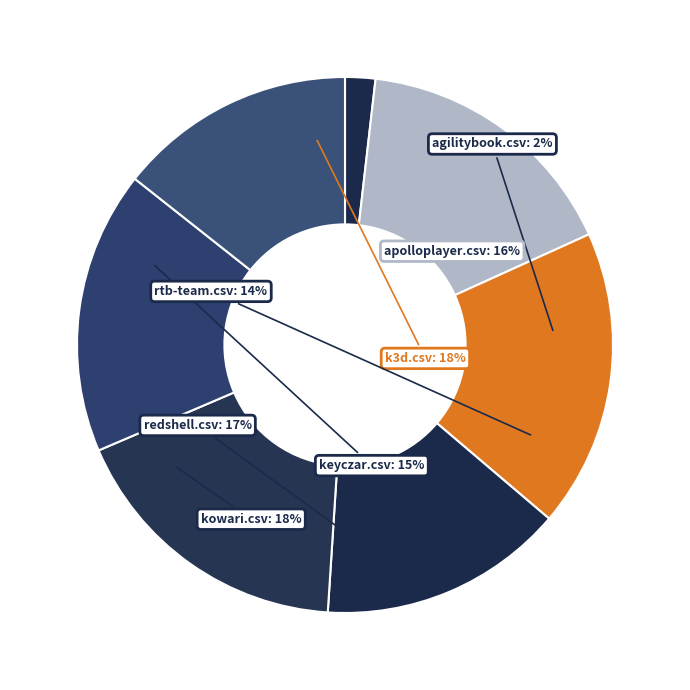

Rank the categories by value from highest to lowest.

k3d.csv, kowari.csv, redshell.csv, apolloplayer.csv, keyczar.csv, rtb-team.csv, agilitybook.csv